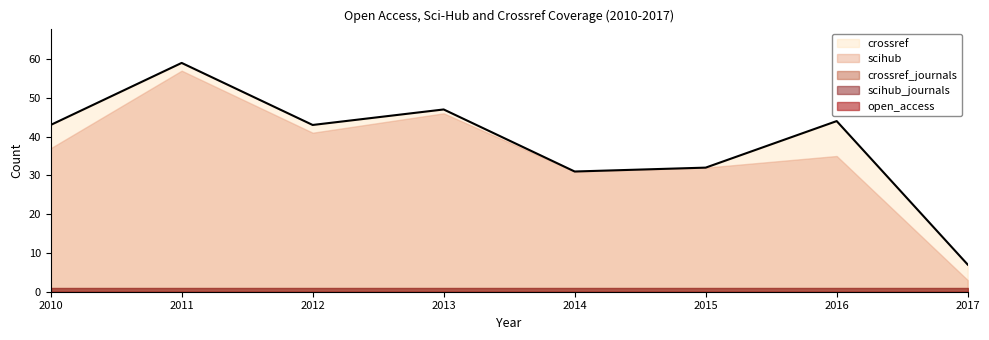

At which label is crossref closest to 33?

2015